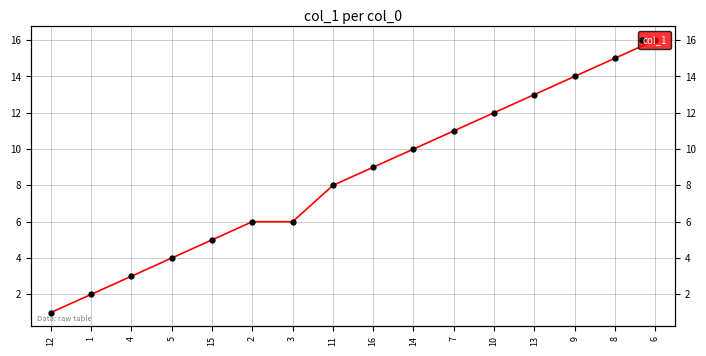

How many series are shown in this chart?

1